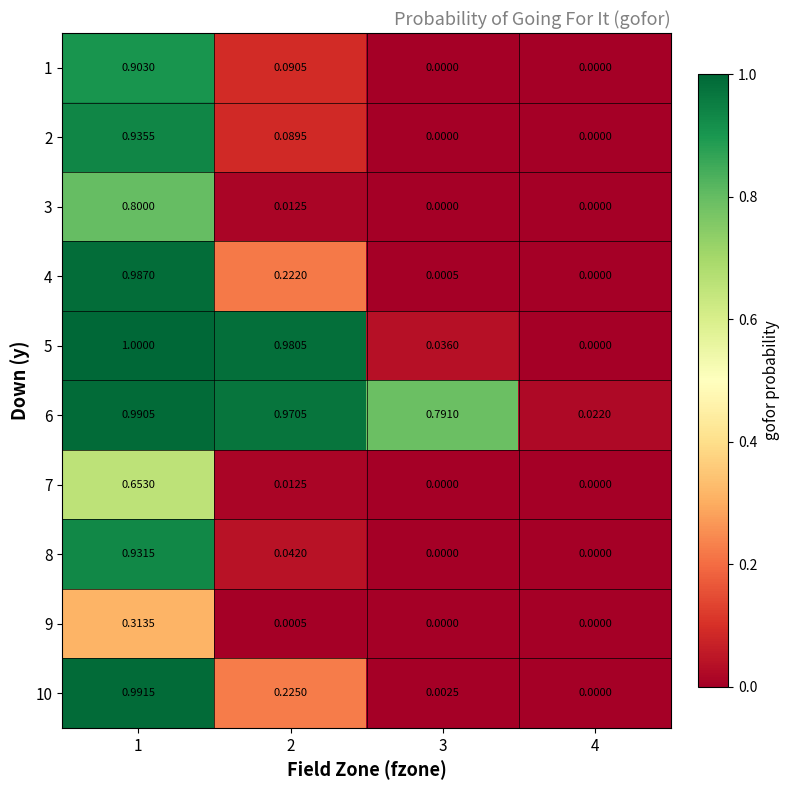

How many data points in 10 are above 0?

3